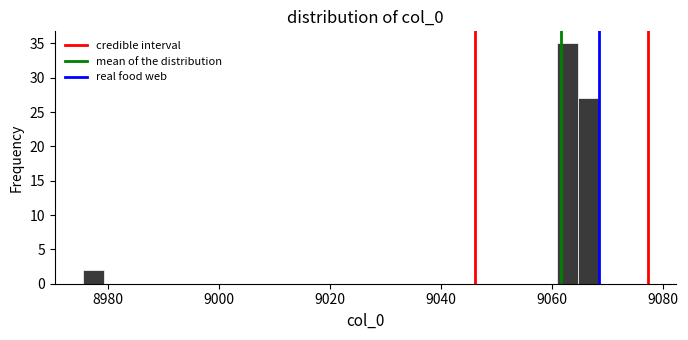

Read against the x-axis, roughly where is the centre of the tallest bar?

9062